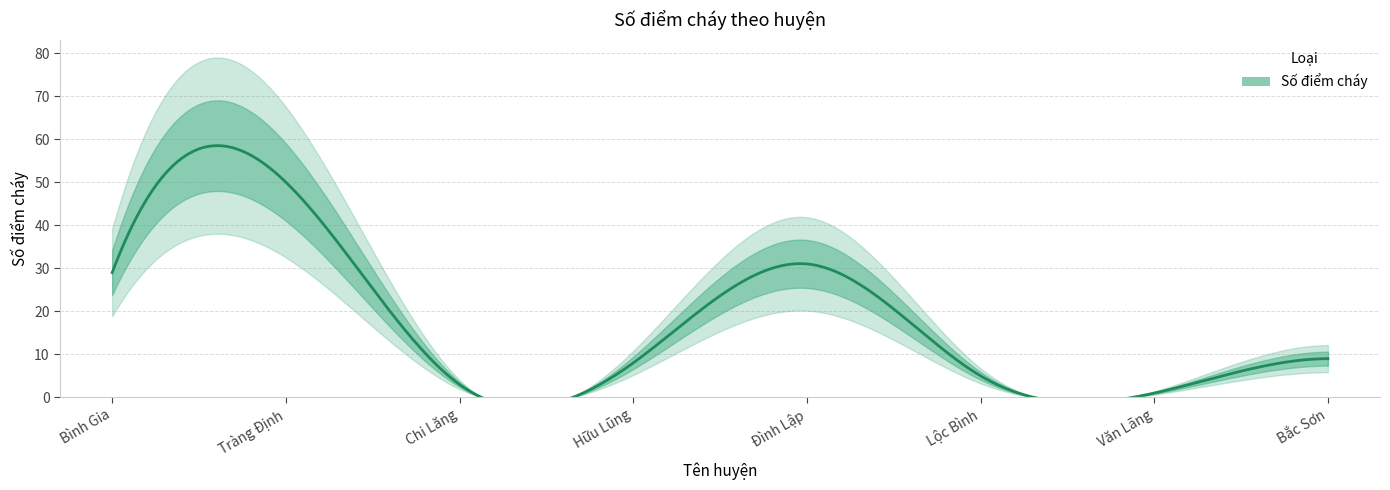

The value at Tràng Định is 50. True or false?

True